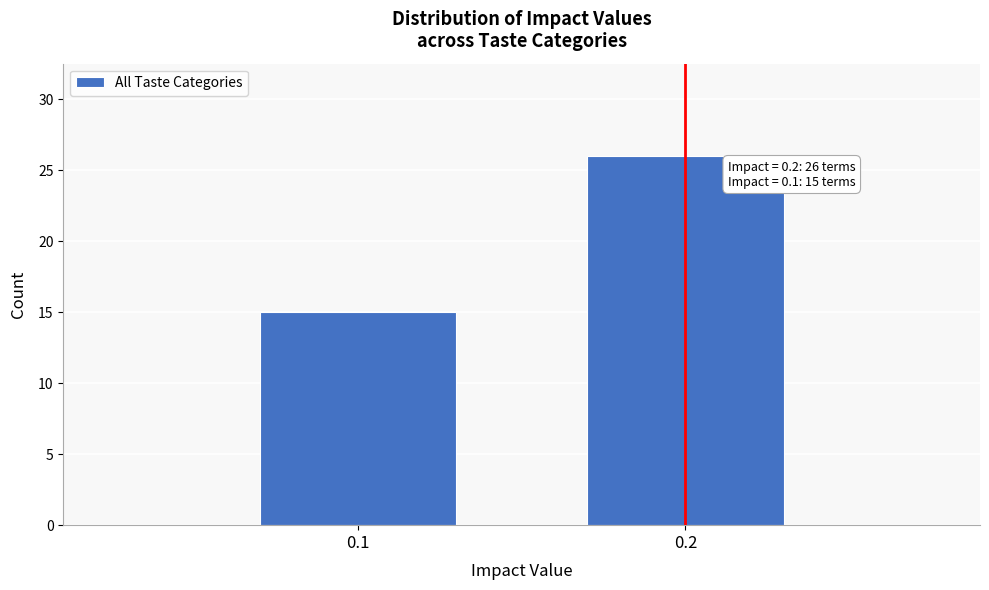

Reading left to right, transcribe all the data shown in this chart.

0.1=15	0.2=26